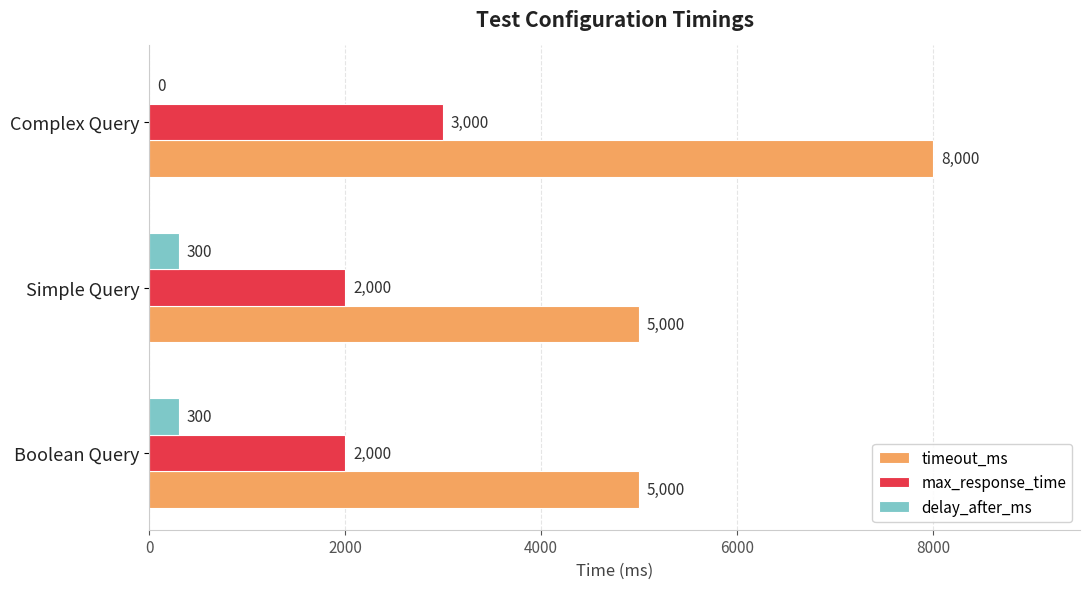

The value of max_response_time at Boolean Query is 3211. True or false?

False